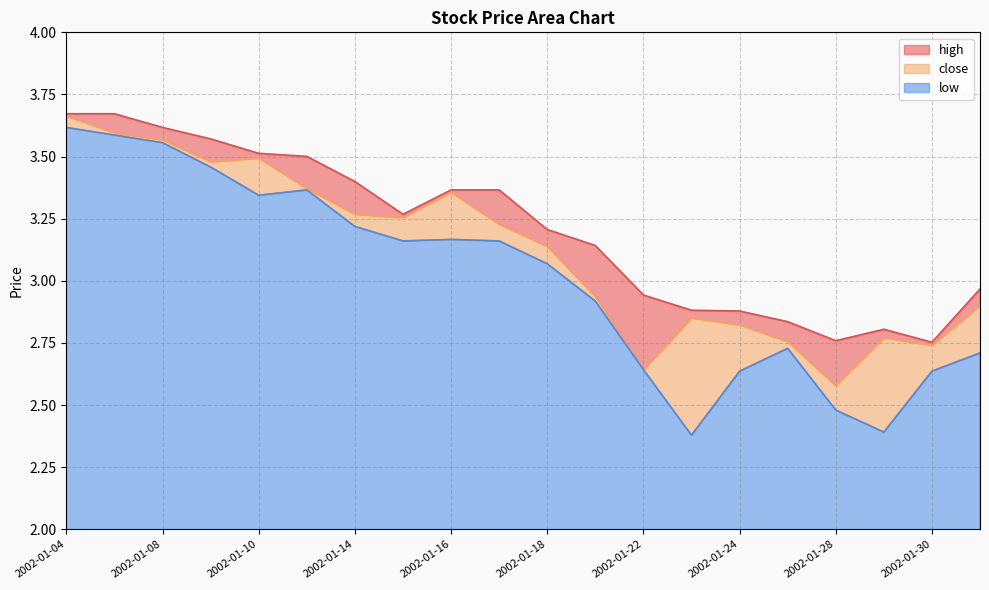

How many data points does each series have?

20